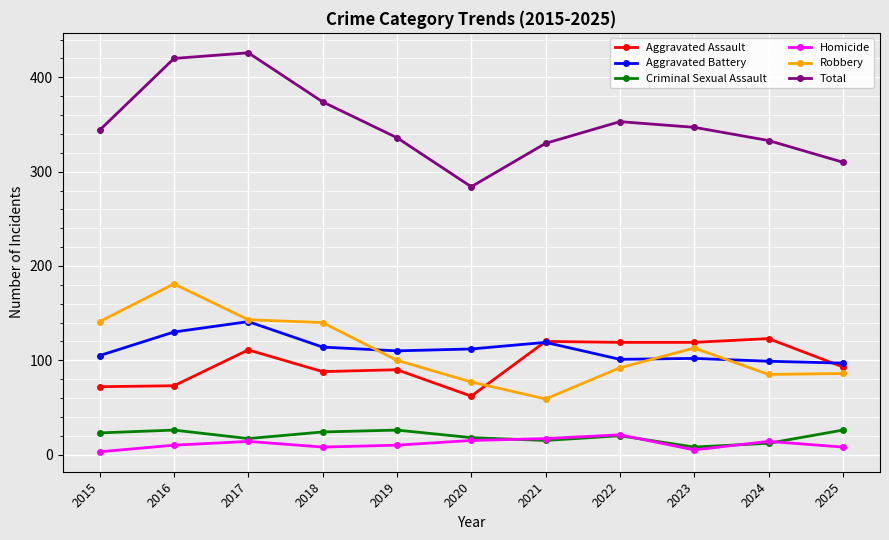

What is the value of the Homicide point at the 4th from the left?

8